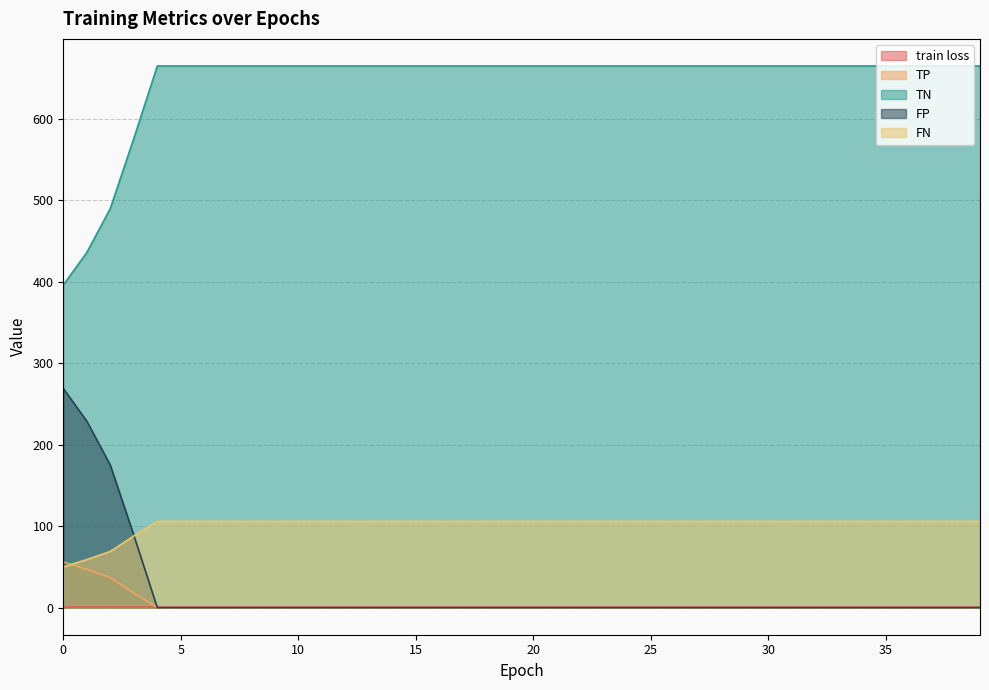

Between 14 and 39, which series saw the biggest shift?

train loss